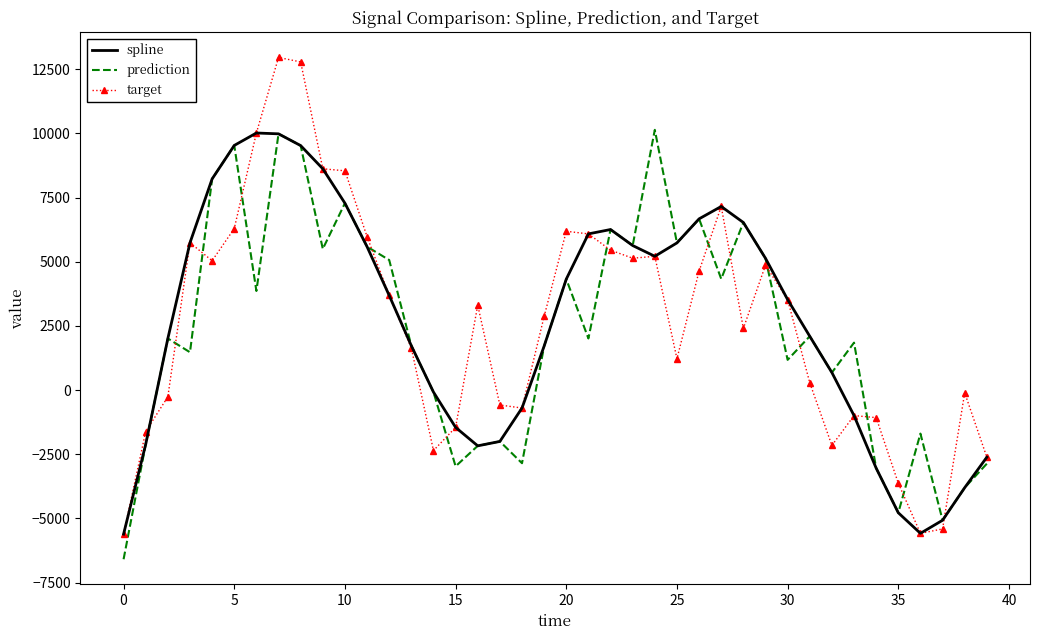

What is the minimum value shown in the chart?

-6589.5